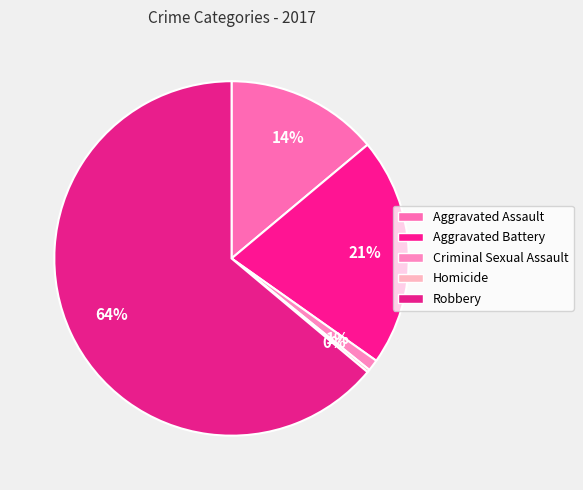

Which category has the smallest portion of the pie?

Homicide